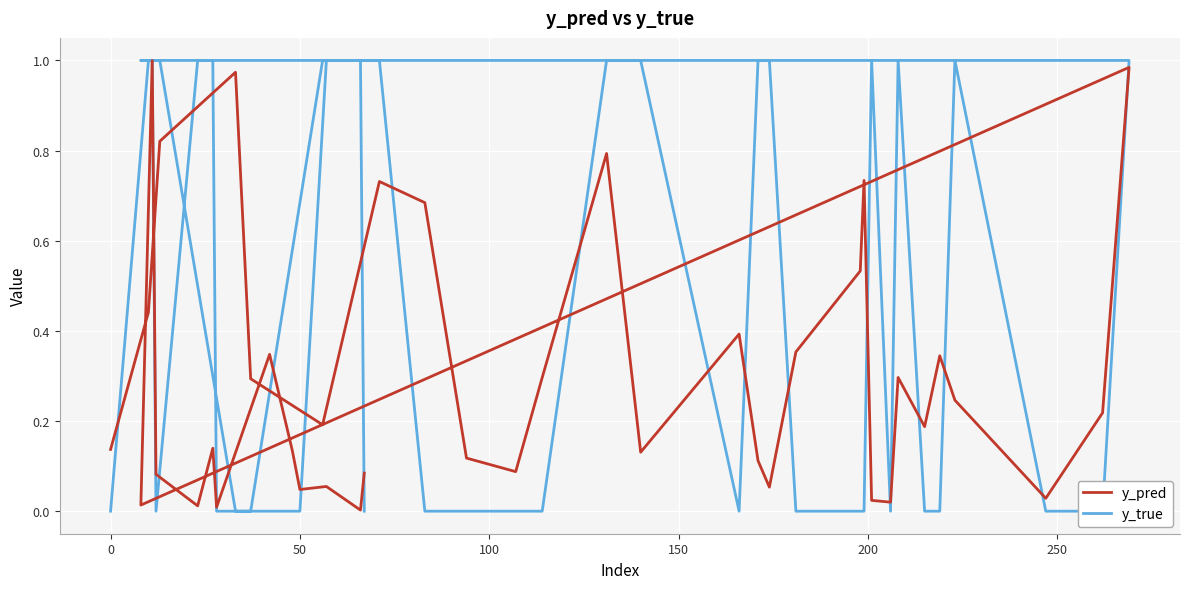

Is this an area chart (filled region under the line)?

No